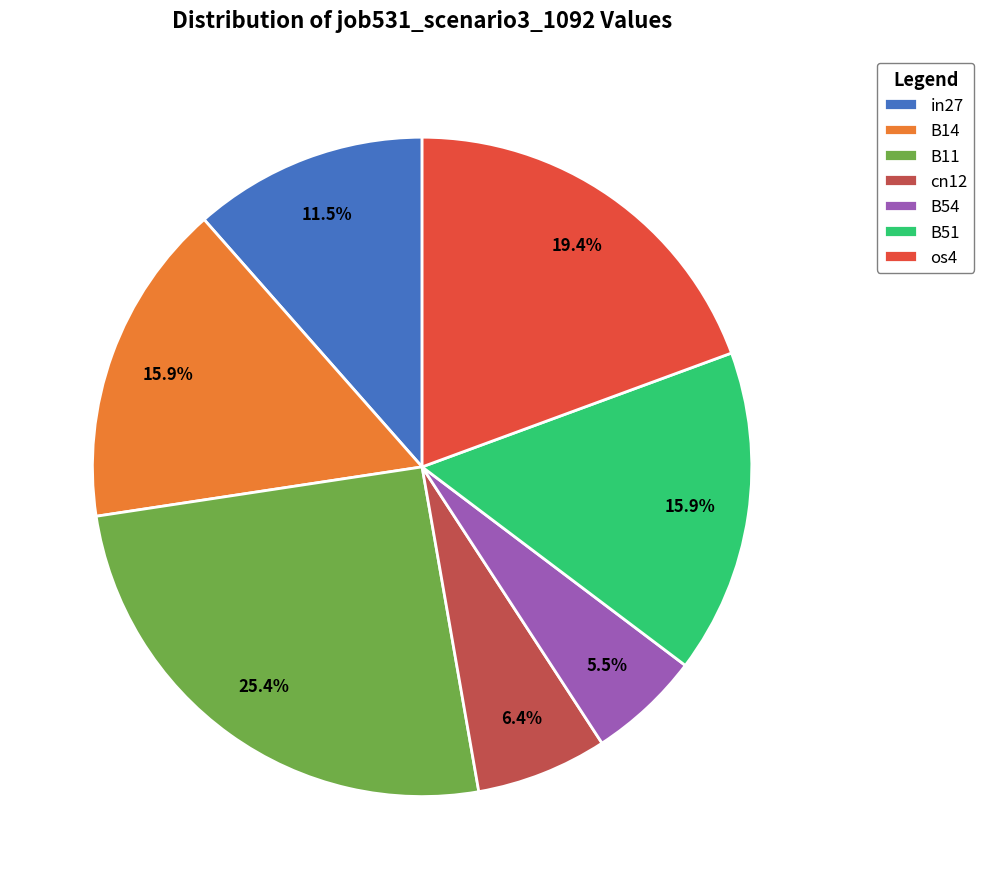

Is B51 the majority of the pie?

No